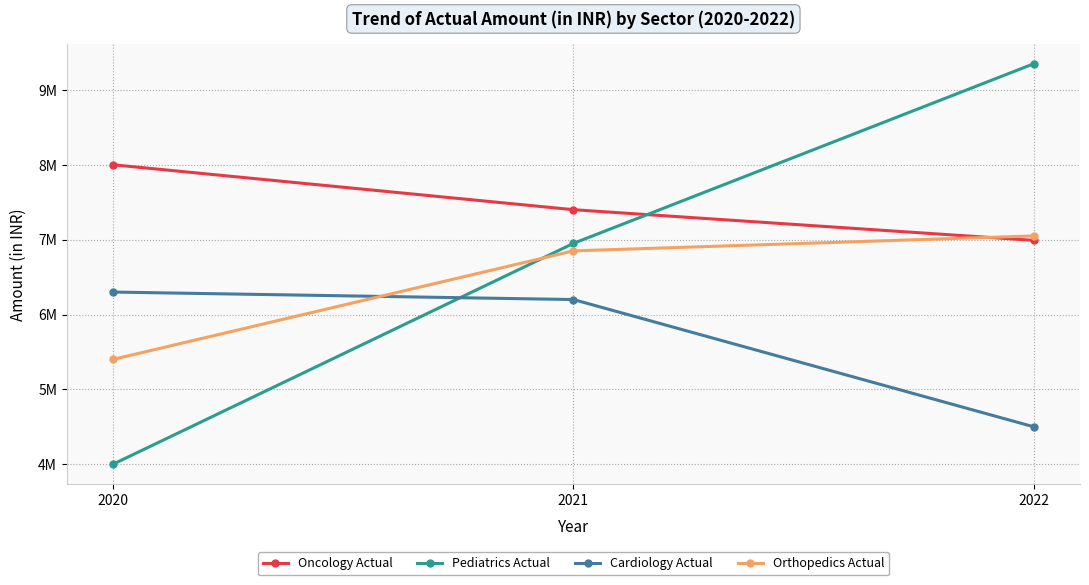

Does the chart display data point markers on the line(s)?

Yes